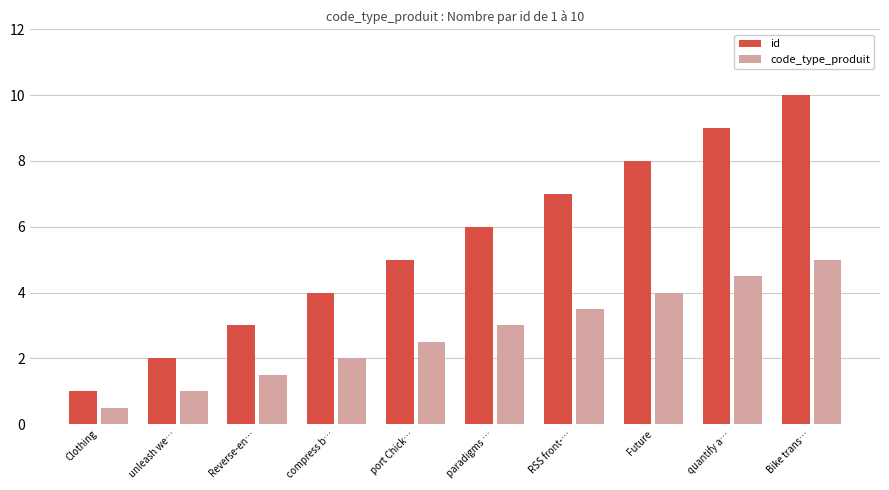

The value of id at port Chick… is 5.0. True or false?

True